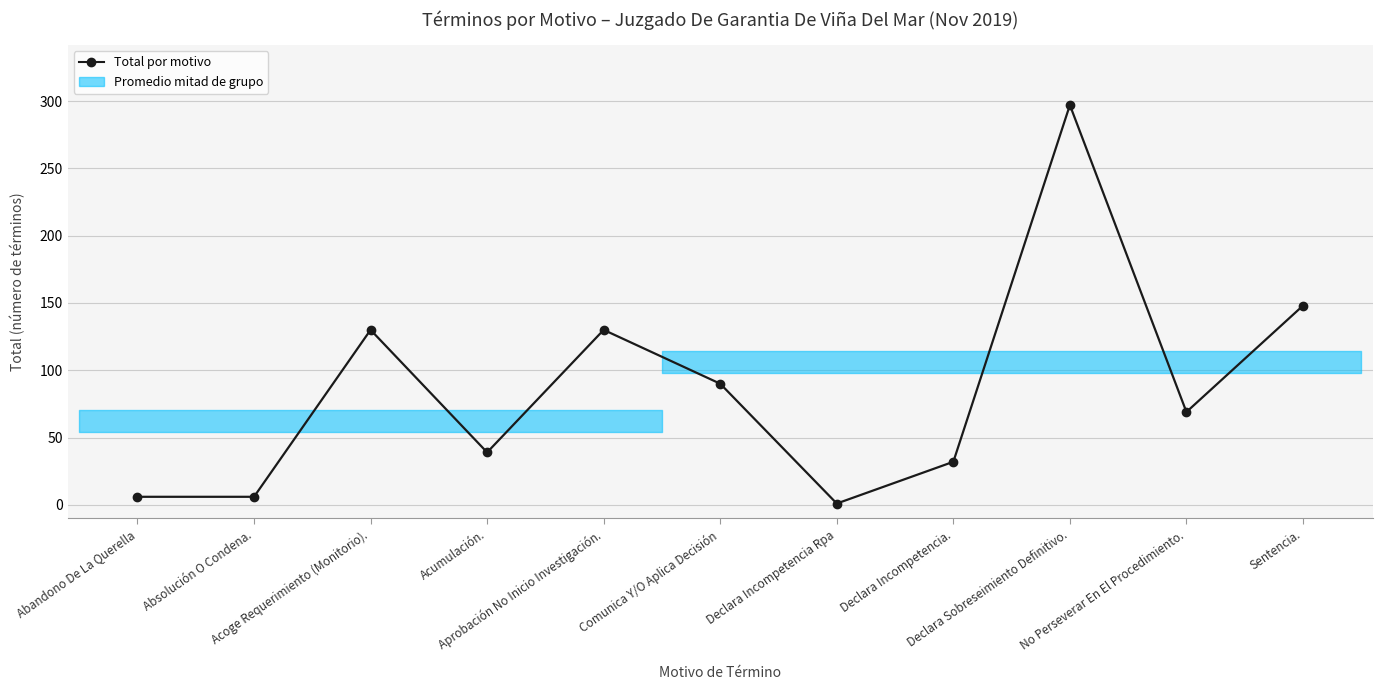

Reading left to right, transcribe all the data shown in this chart.

Abandono De La Querella=6	Absolución O Condena.=6	Acoge Requerimiento (Monitorio).=130	Acumulación.=39	Aprobación No Inicio Investigación.=130	Comunica Y/O Aplica Decisión=90	Declara Incompetencia Rpa=1	Declara Incompetencia.=32	Declara Sobreseimiento Definitivo.=297	No Perseverar En El Procedimiento.=69	Sentencia.=148